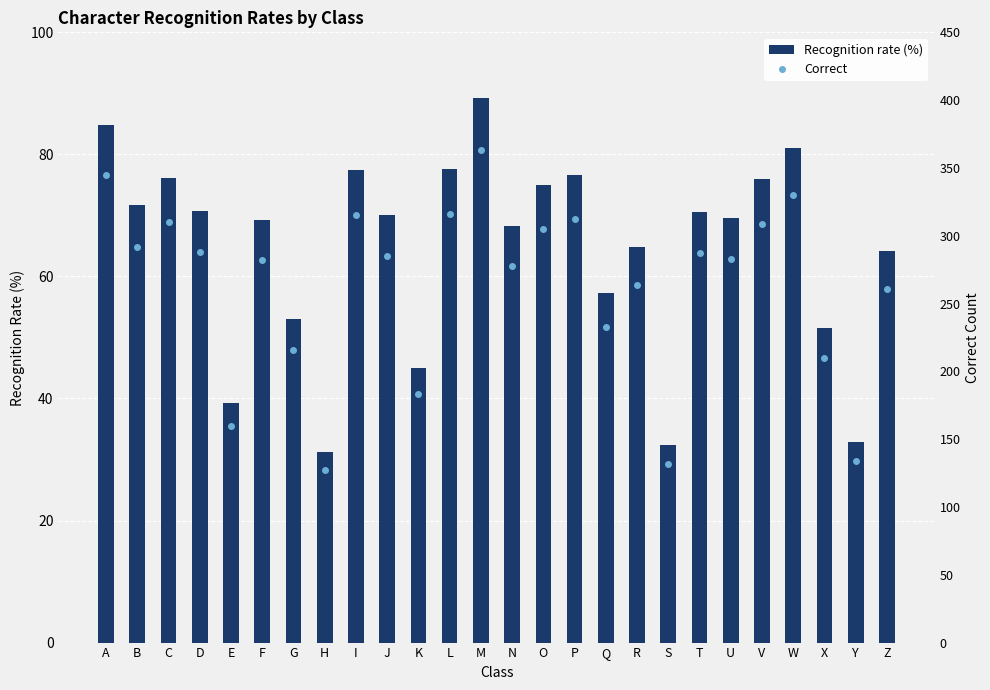

What is the difference between the Recognition rate (%) values at L and P?

1.0